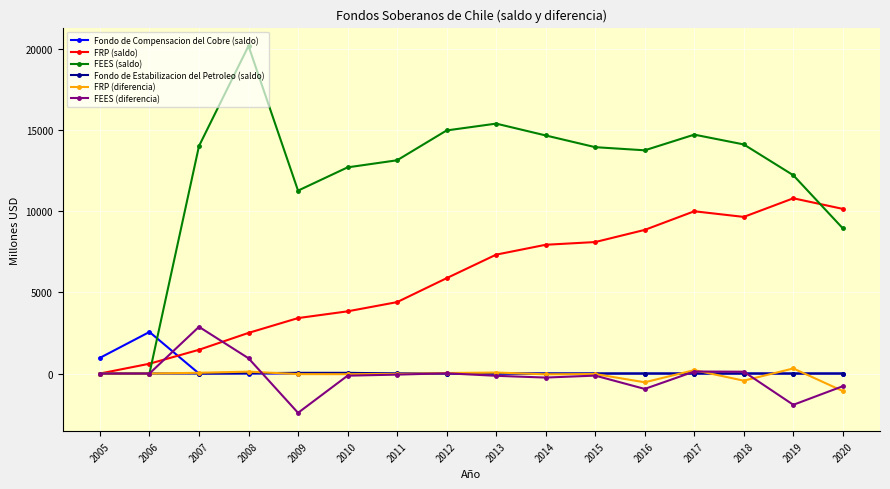

List the series in order of their peak value, lowest first.

Fondo de Estabilizacion del Petroleo (saldo), FRP (diferencia), Fondo de Compensacion del Cobre (saldo), FEES (diferencia), FRP (saldo), FEES (saldo)